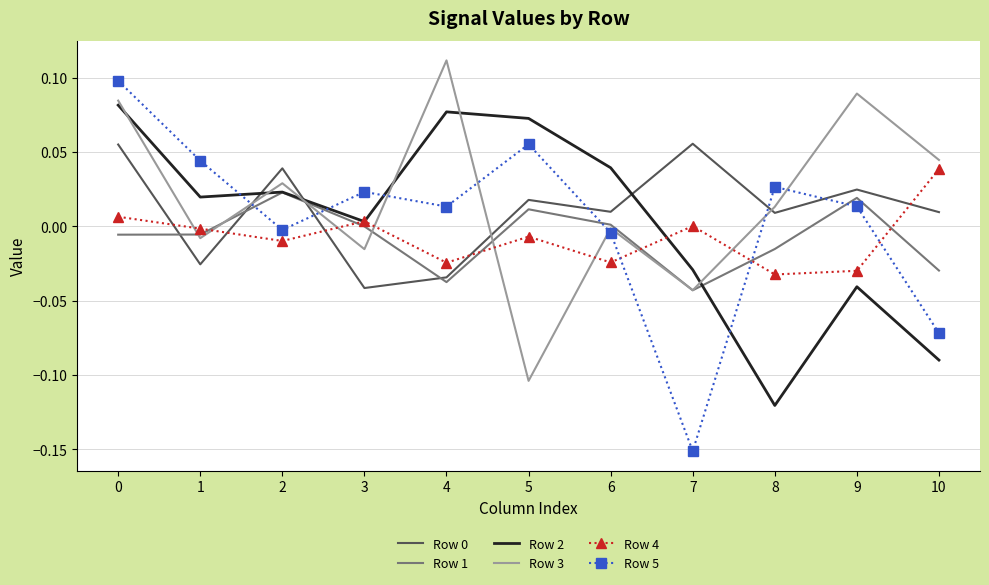

True or false: Row 5 and Row 1 cross at least once.

True